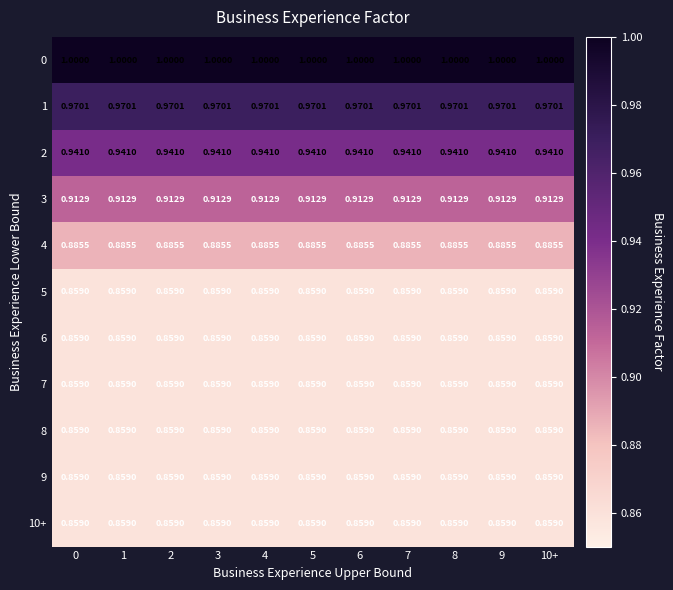

Is the value of 1 at 4 greater than the value of 6 at 4?

Yes